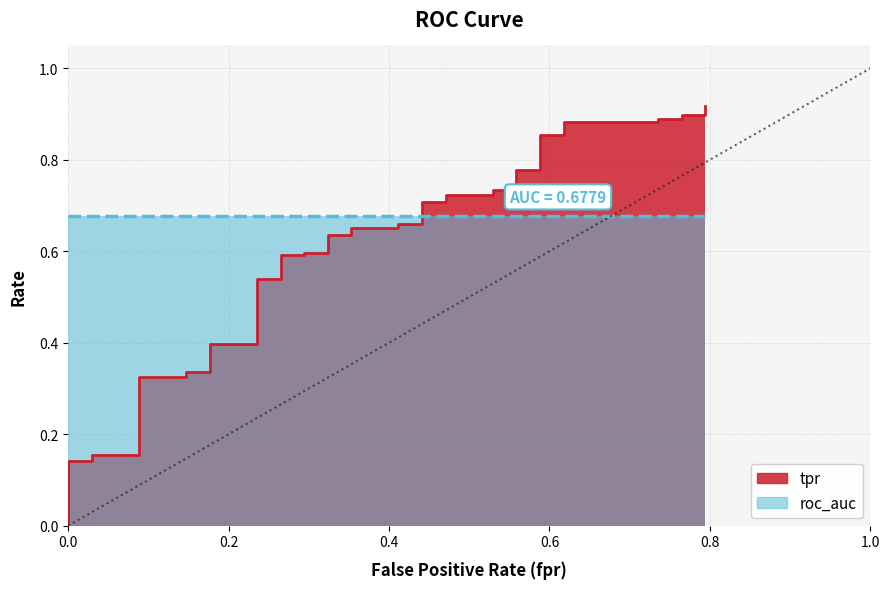

How many categories are shown in the chart?

40